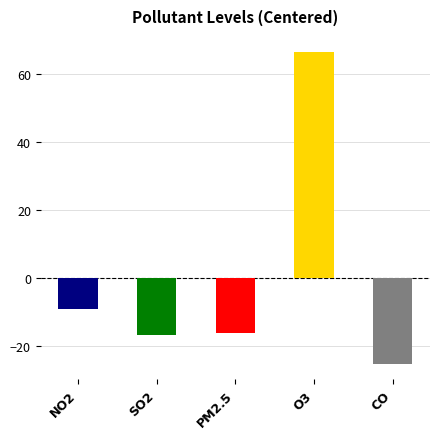

Is it true that CO equals 0.2 at 19?

False